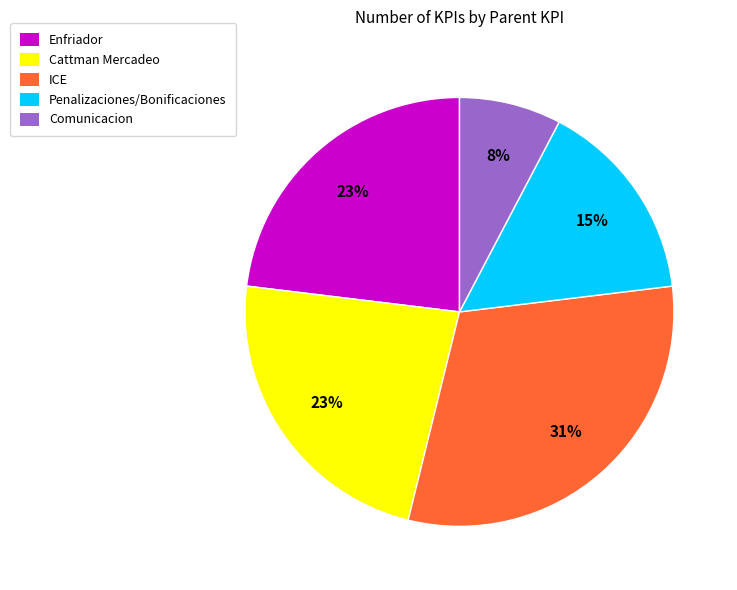

The ICE slice represents 41% of the pie. True or false?

False